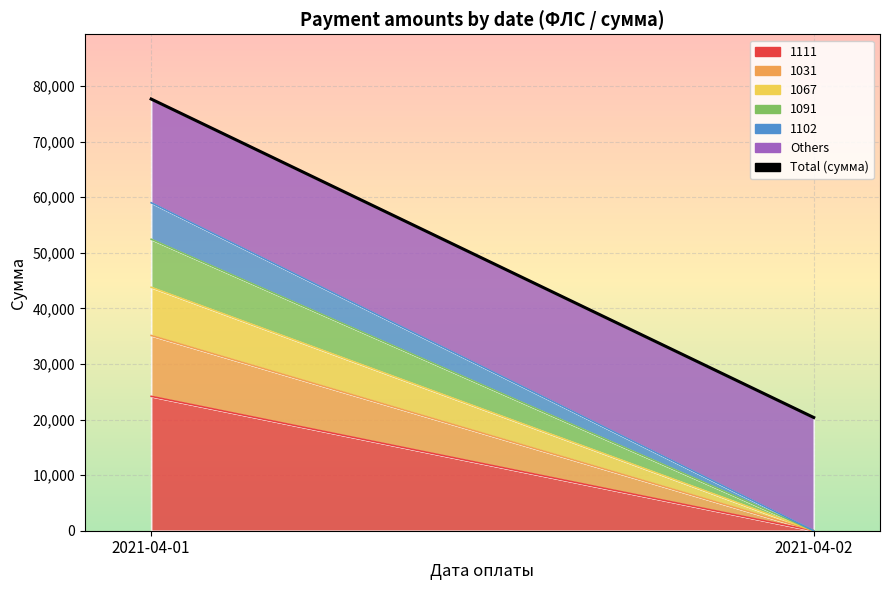

How many values are below 77647?

1